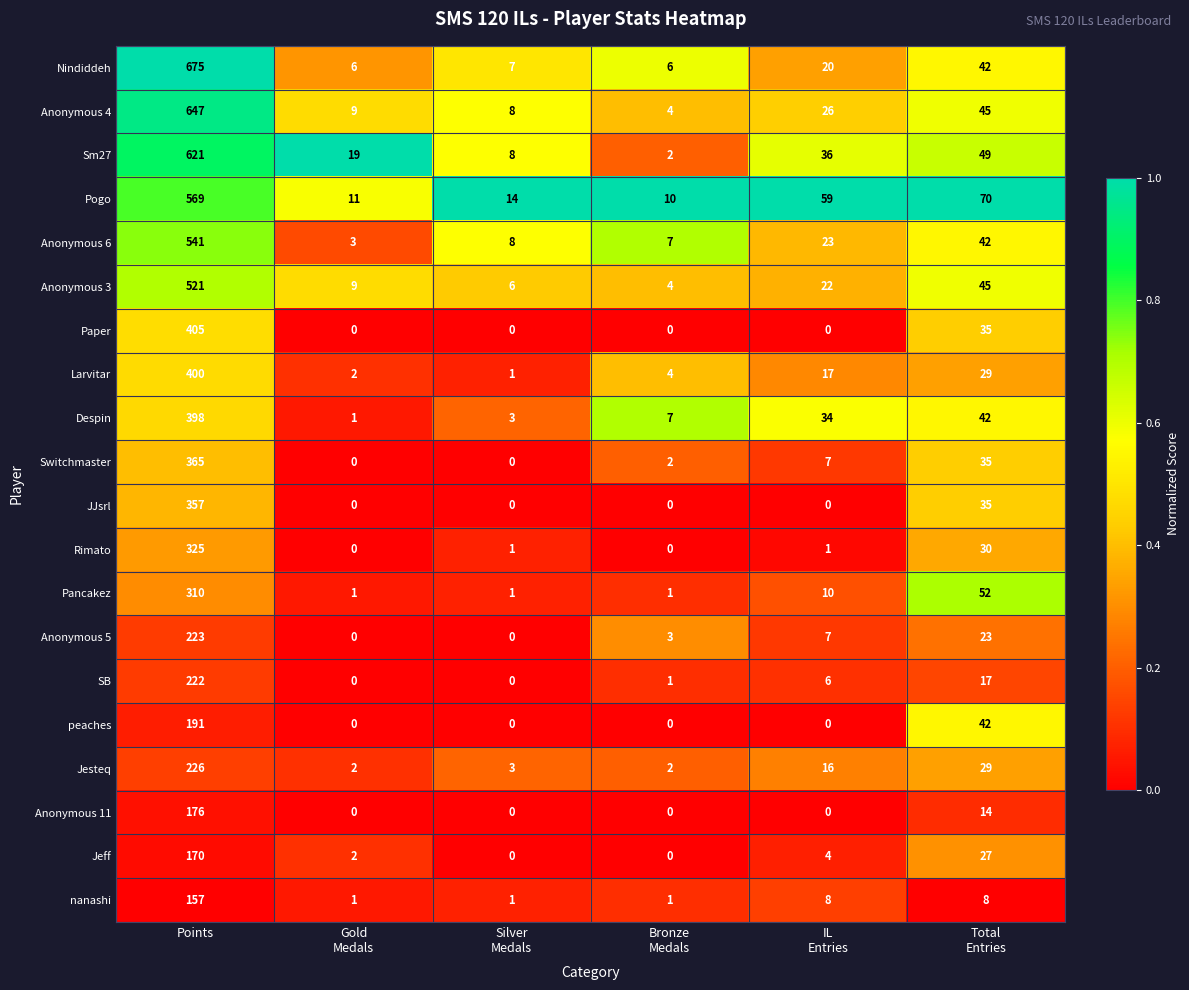

List the series in order of their peak value, lowest first.

nanashi, Jeff, Anonymous 11, peaches, SB, Anonymous 5, Jesteq, Pancakez, Rimato, JJsrl, Switchmaster, Despin, Larvitar, Paper, Anonymous 3, Anonymous 6, Pogo, Sm27, Anonymous 4, Nindiddeh